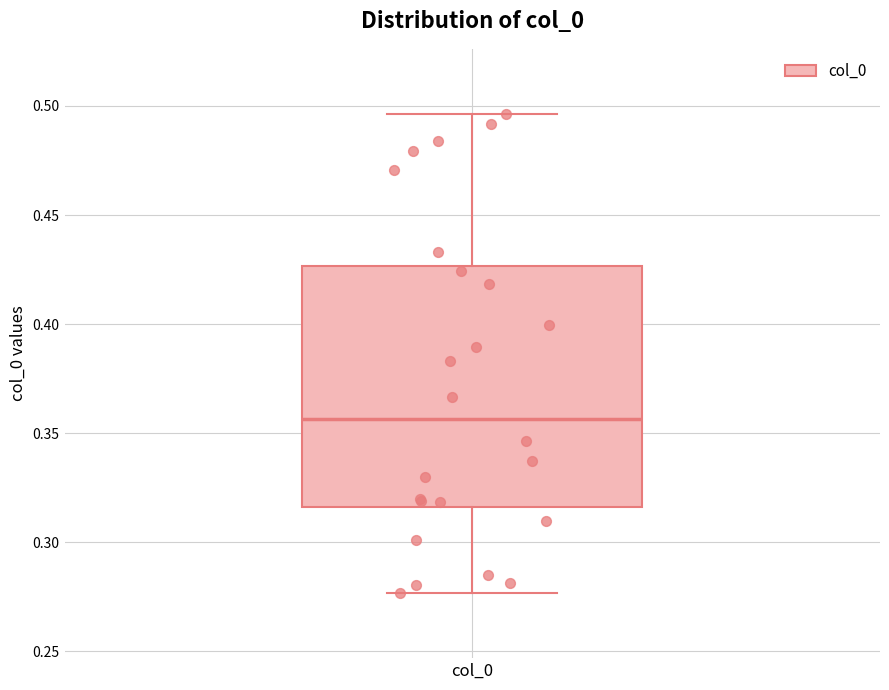

Read this box plot against the y-axis: the position of the median line, the range covered by the box, and the ends of both whiskers. The values are not printed on the chart, so give them approximately, as read against the axis.

median 0.355, box 0.315 to 0.425, whiskers 0.275 to 0.495